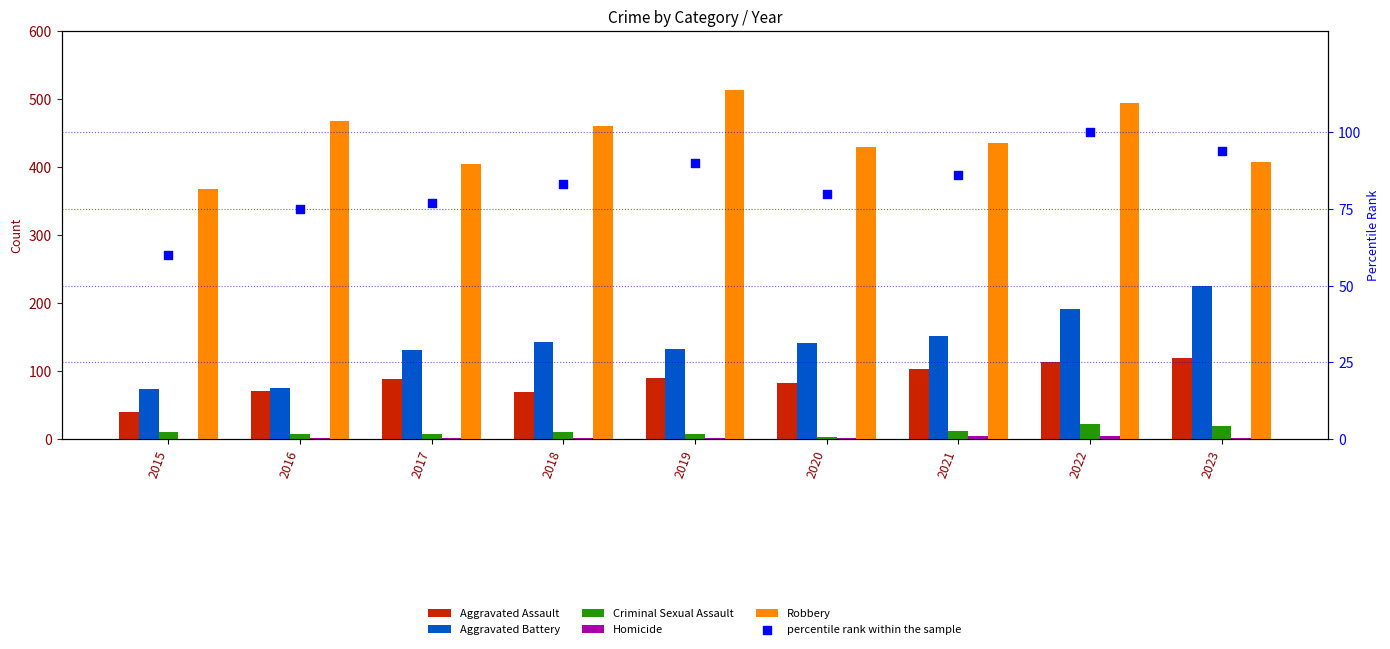

Which series has the largest total across all categories?

Robbery